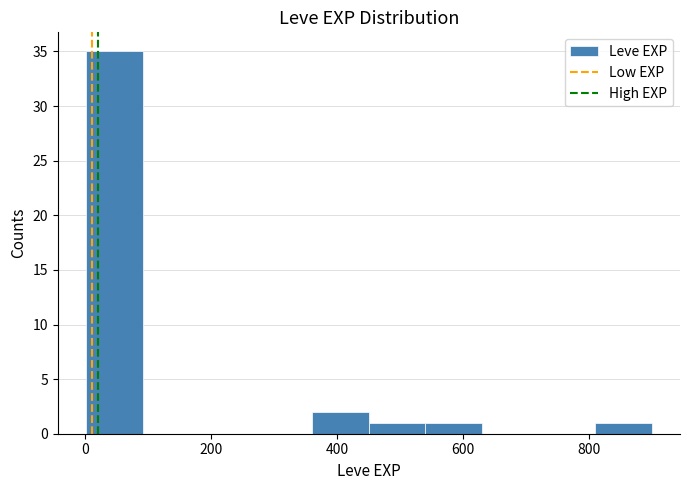

How tall is the bar that spans 460 to 540 on the x-axis? Neither the bar edges nor the heights are printed on the chart, so give them approximately, as read against the axes.

1